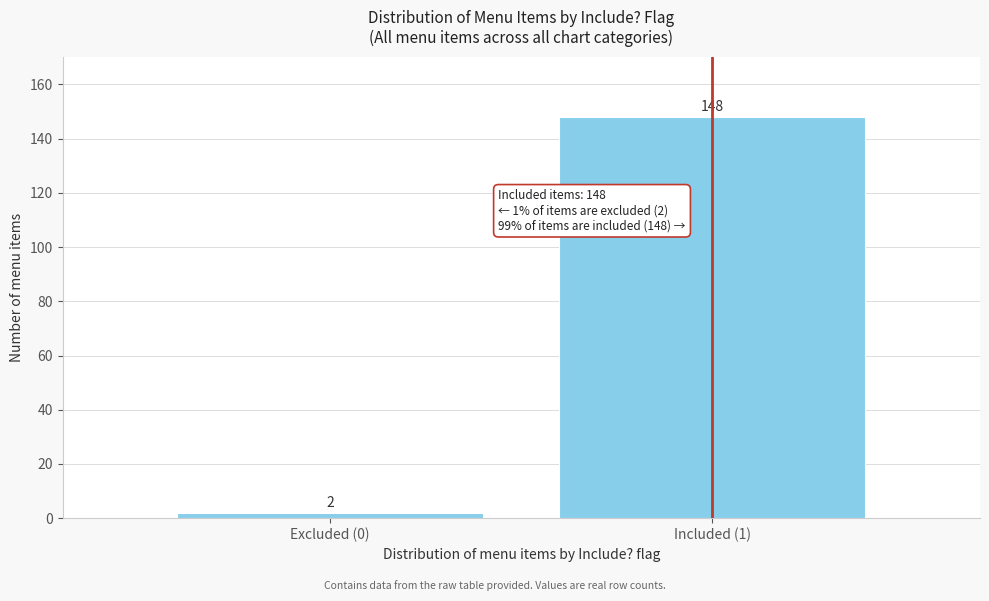

Reading left to right, list all the values displayed in this chart.

Excluded (0)=2	Included (1)=148